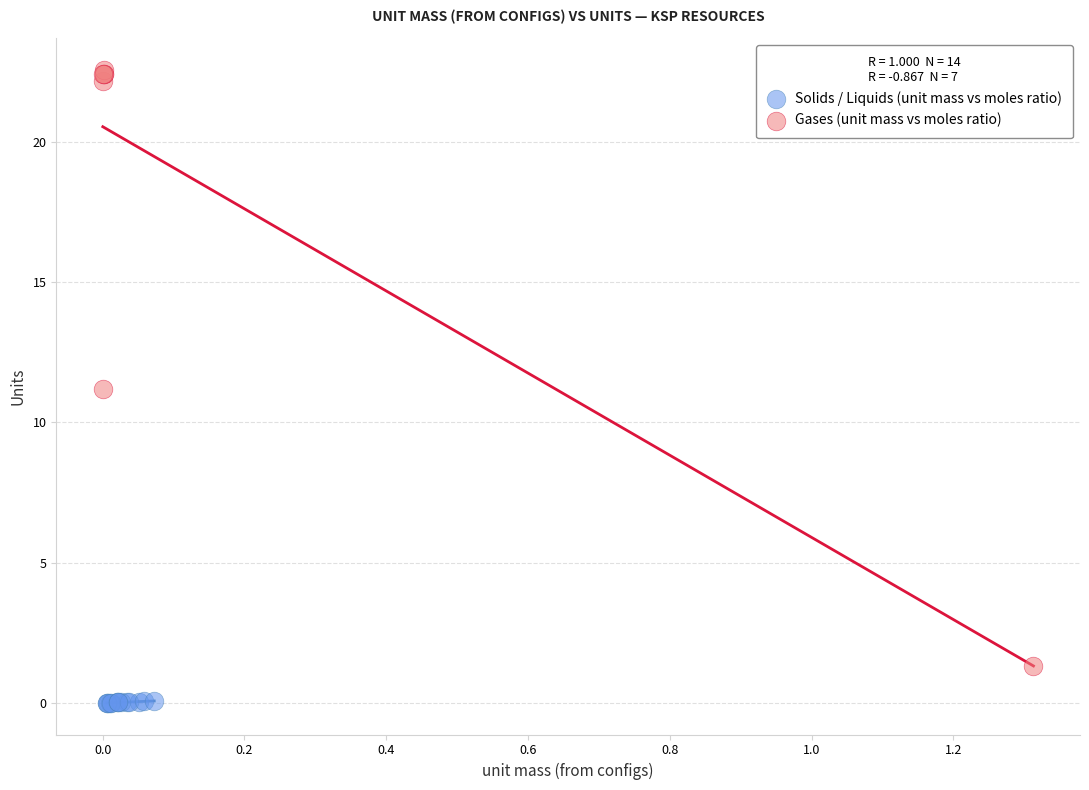

Which series contains the lowest Y value?

Solids / Liquids (unit mass vs moles ratio)